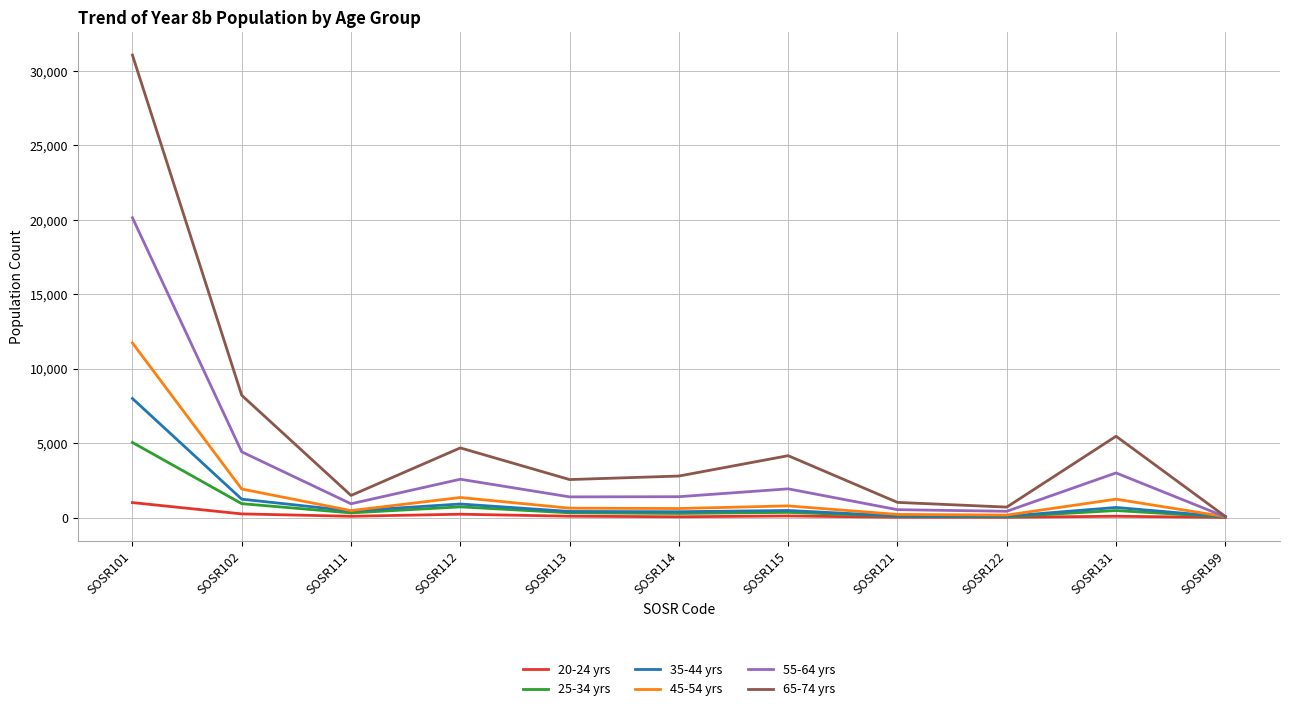

At which category is the sum across all series the highest?

SOSR101